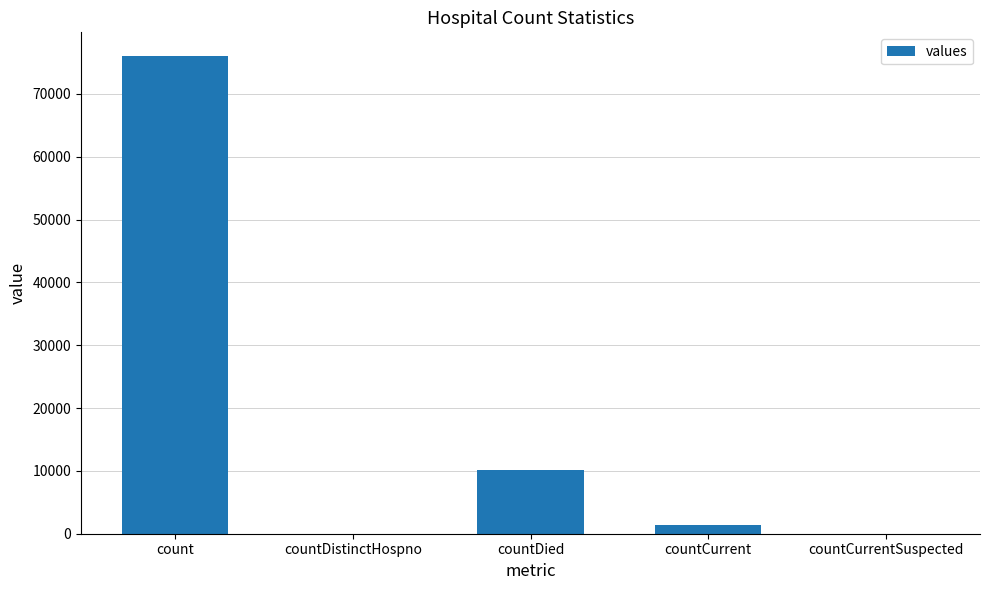

The chart shows a value of 103061 at count. True or false?

False